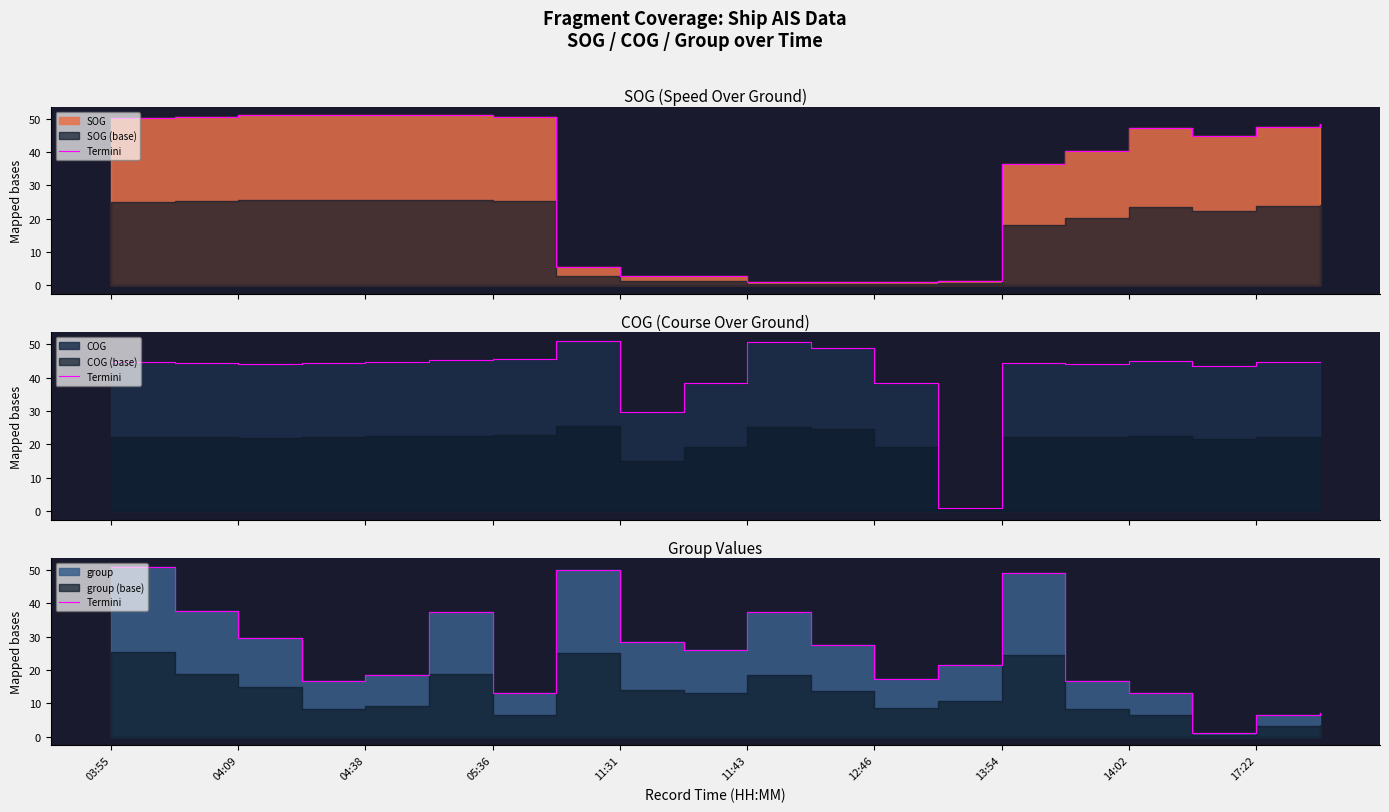

Reading right to left, what are all the values shown in this chart?

7.0	6.5	1.0	13.0	16.7	49.2	21.5	17.2	27.4	37.3	26.1	28.3	49.9	13.1	37.4	18.4	16.7	29.7	37.7	51.0